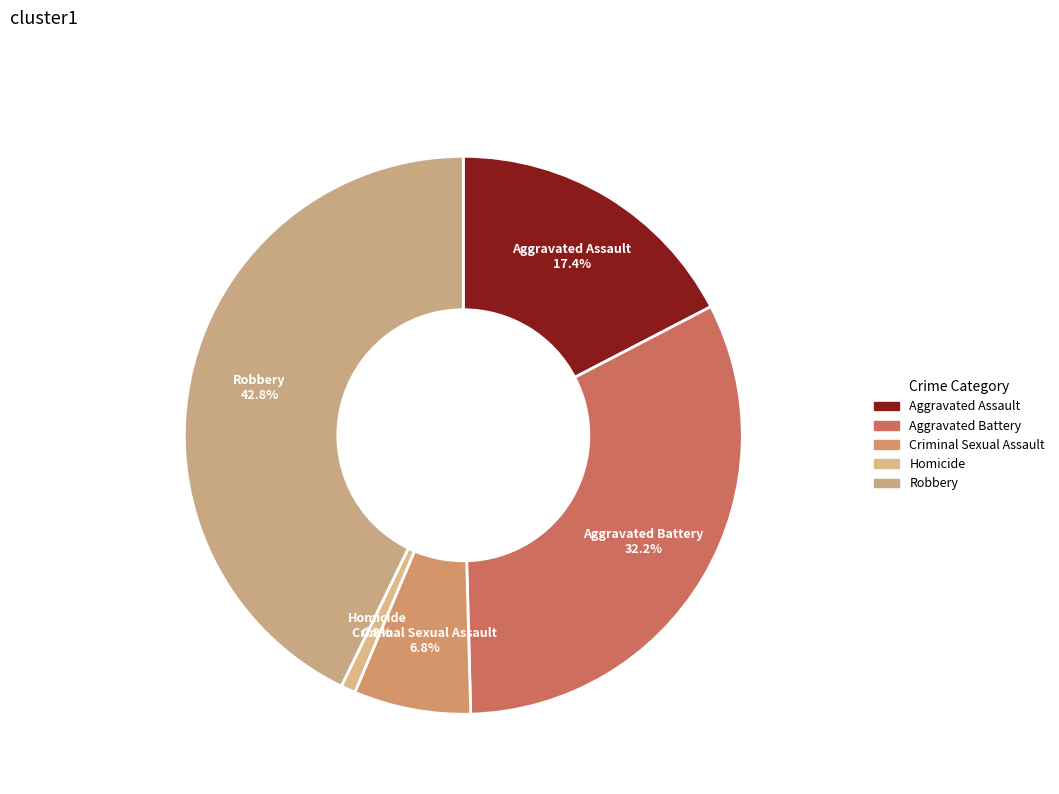

Which has a higher value, Homicide or Criminal Sexual Assault?

Criminal Sexual Assault